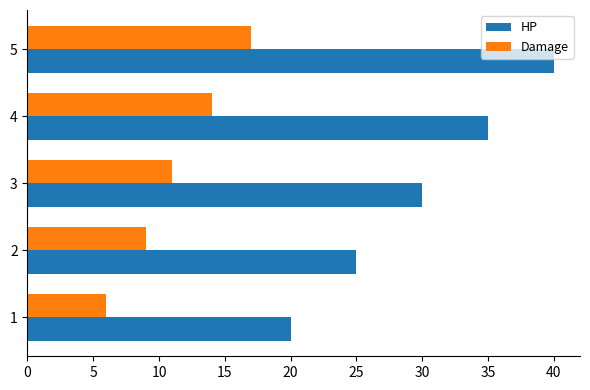

Which series has the largest total across all categories?

HP